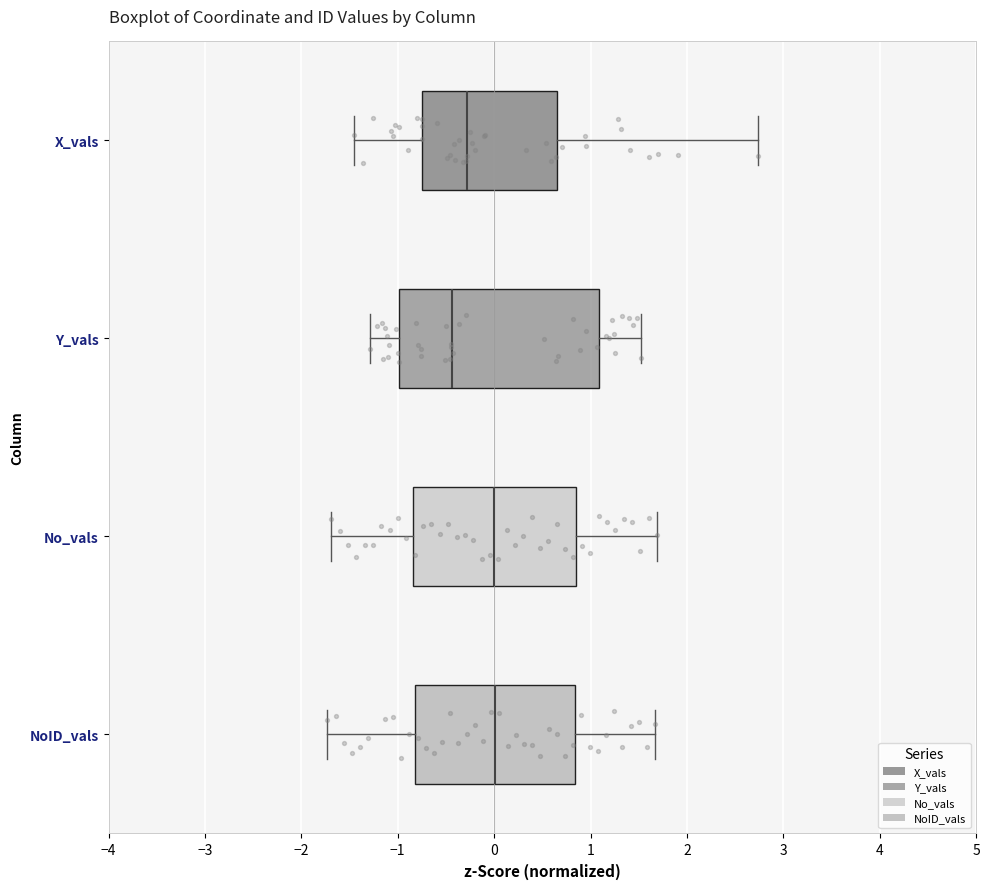

Reading bottom to top, transcribe this box plot: for each box, give where its median line is, the range the box spans, and where its two whiskers end, as read against the x-axis. The values are not printed on the chart, so give them approximately, as read against the axis.

NoID_vals: median 0.0, box -0.8 to 0.8, whiskers -1.7 to 1.7
No_vals: median 0.0, box -0.8 to 0.8, whiskers -1.7 to 1.7
Y_vals: median -0.4, box -1.0 to 1.1, whiskers -1.3 to 1.5
X_vals: median -0.3, box -0.7 to 0.7, whiskers -1.5 to 2.7